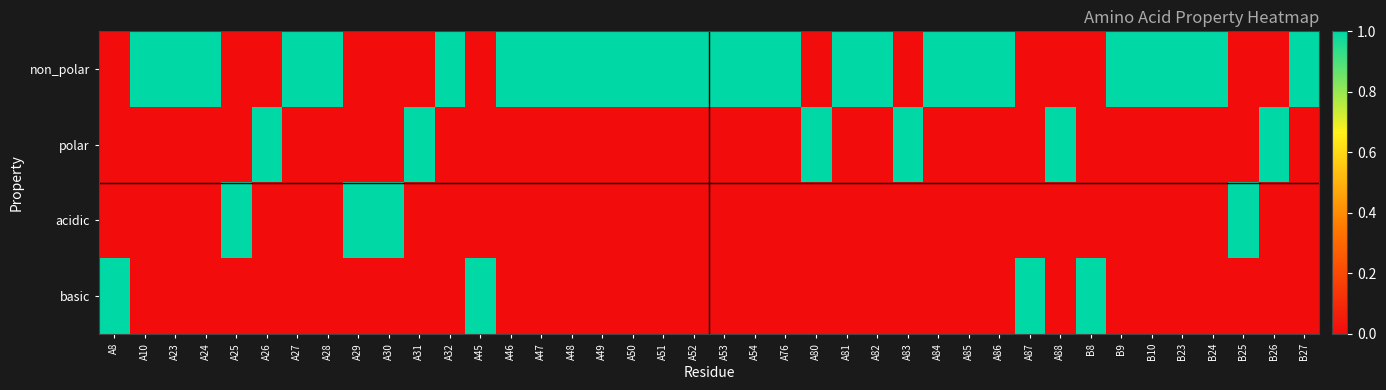

At how many categories does at least one series exceed 0?

40